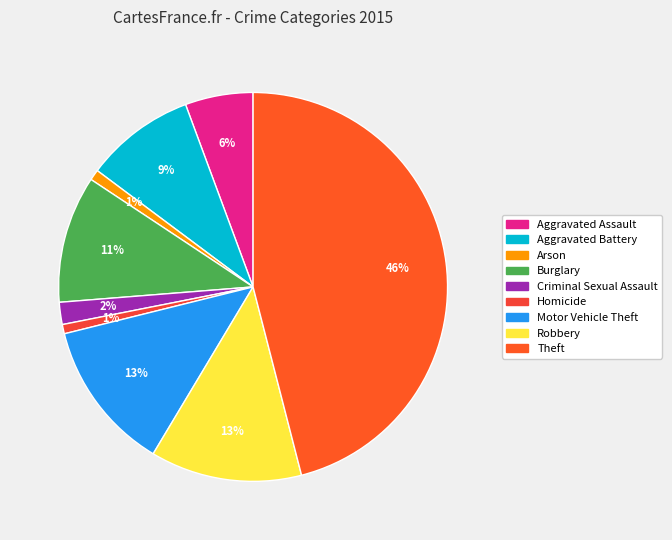

To the nearest percent, what percentage of the pie is Criminal Sexual Assault?

2%